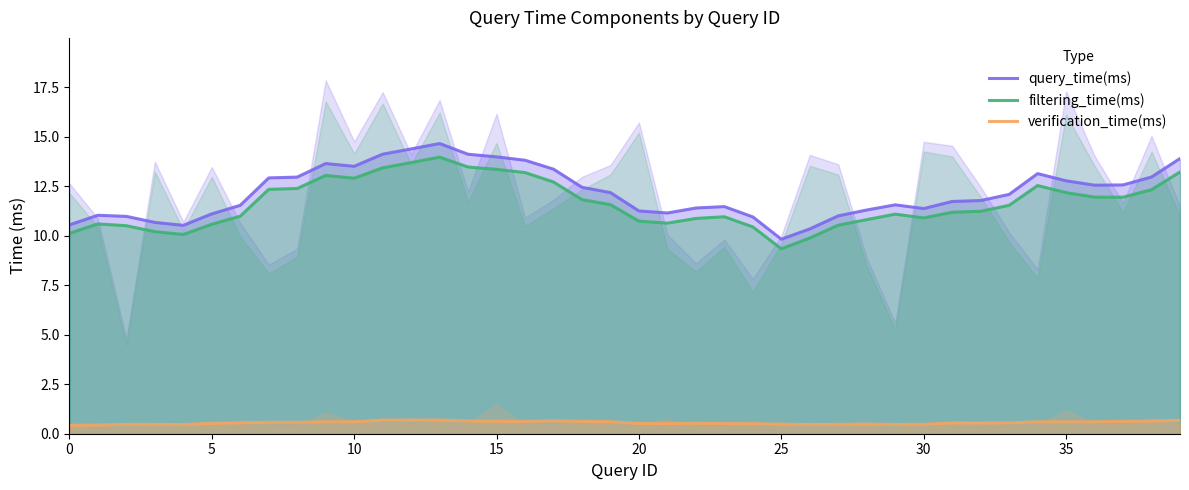

What is the sum of all query_time(ms) values?

487.7